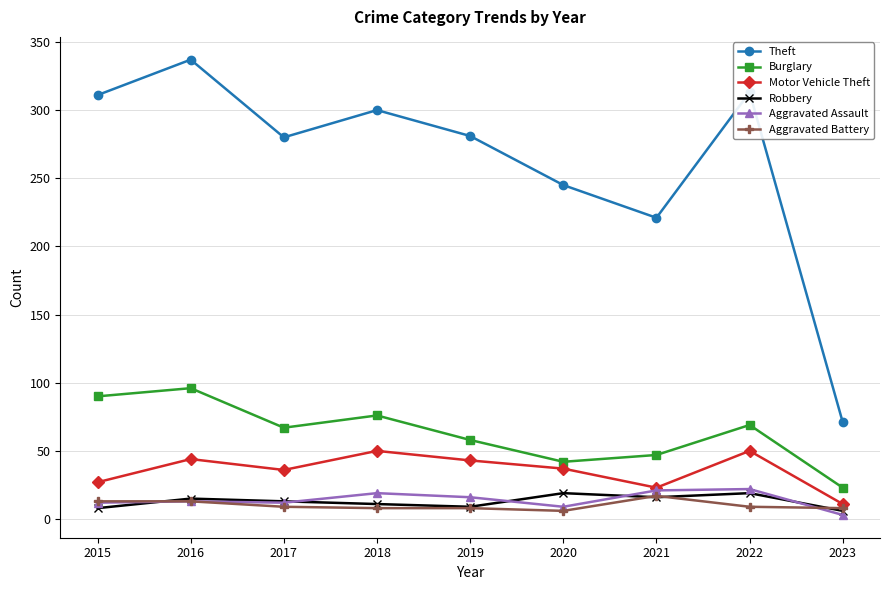

True or false: Motor Vehicle Theft has more than 2 interior local peaks.

True